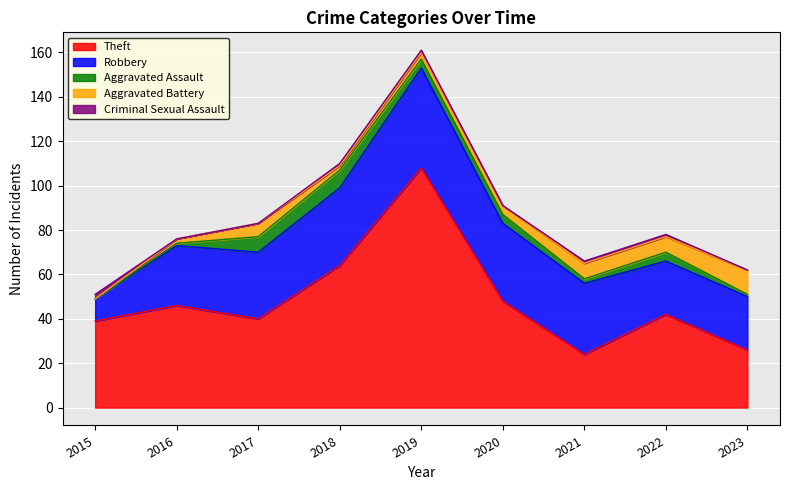

What is the difference between the second highest and minimum values in the Theft series?

40